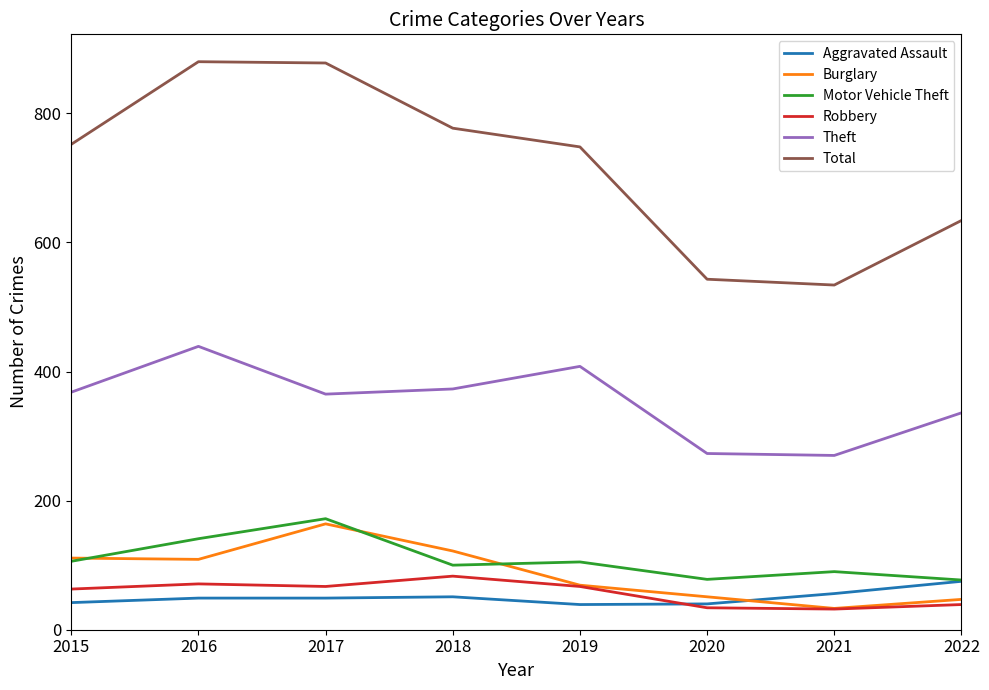

What is the greatest value displayed?

880